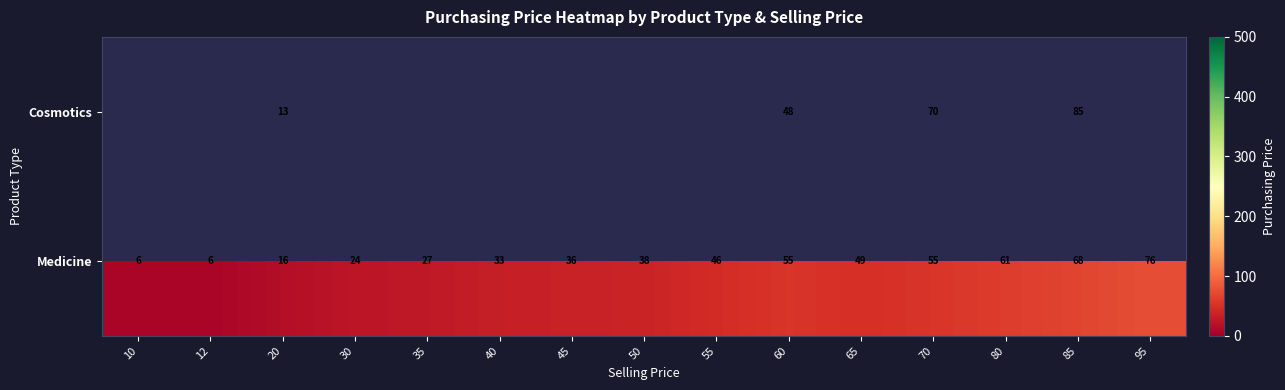

Which has a higher value, 35 or 65?

65